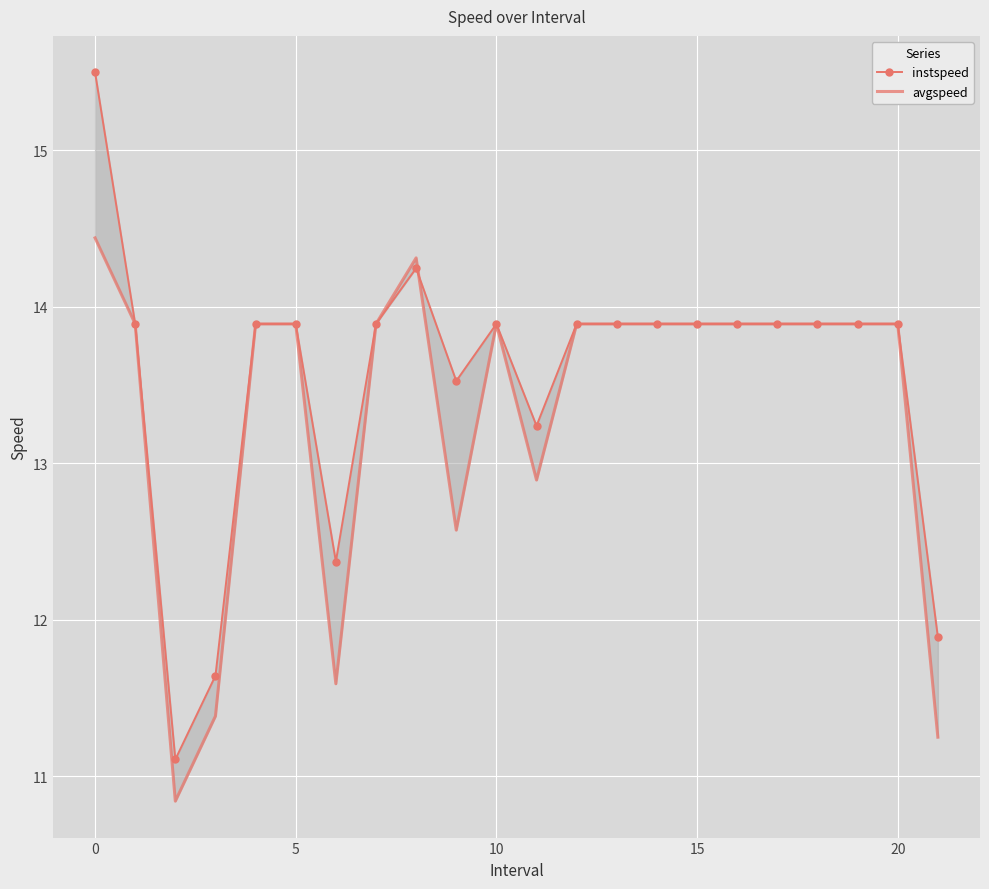

What is the highest value of the instspeed series?

15.5